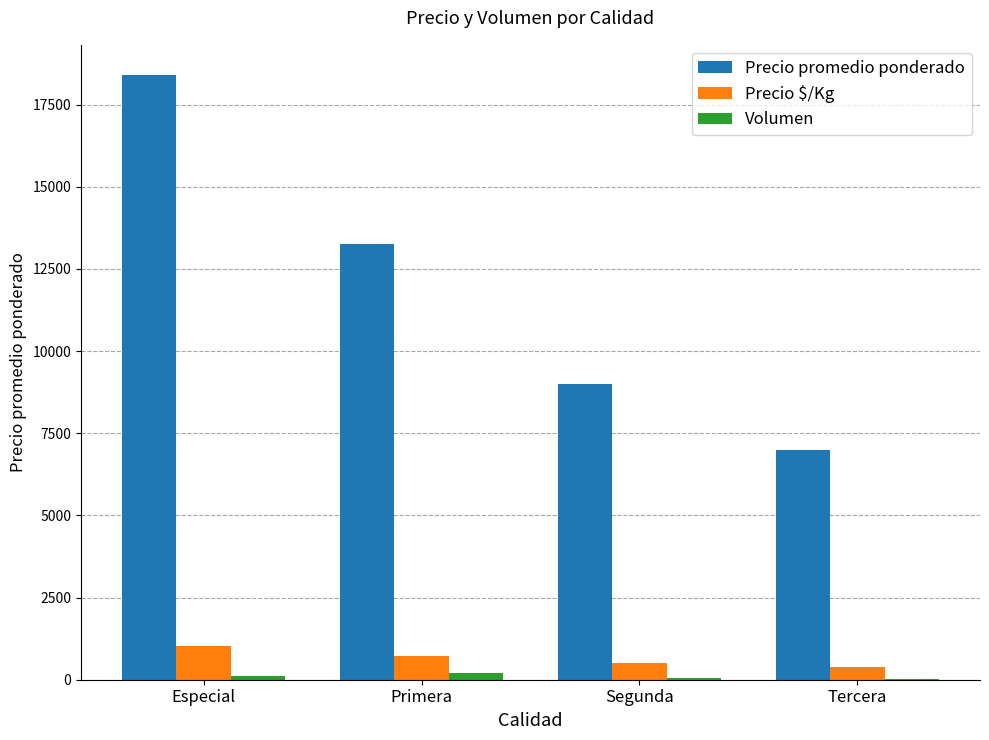

Which label corresponds to the largest value in the chart?

Especial